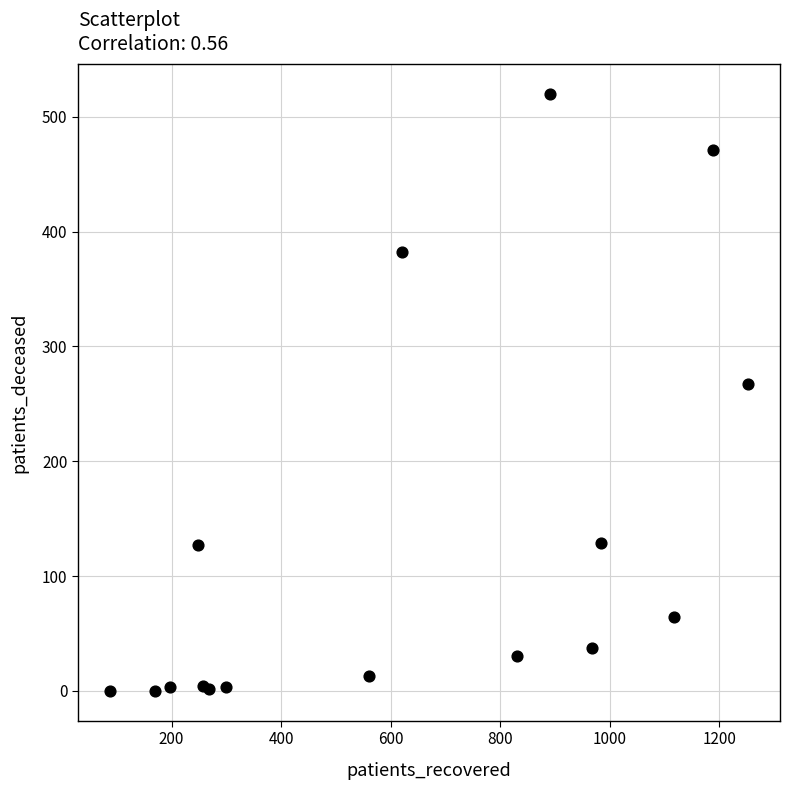

What Y value in the scatter plot is closest to 260?

267